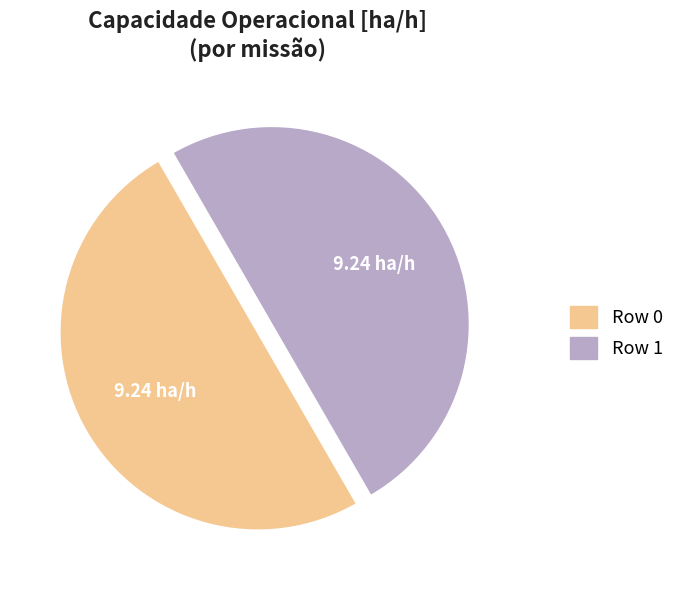

What is the ratio of the value at Row 0 to the value at Row 1?

1.0